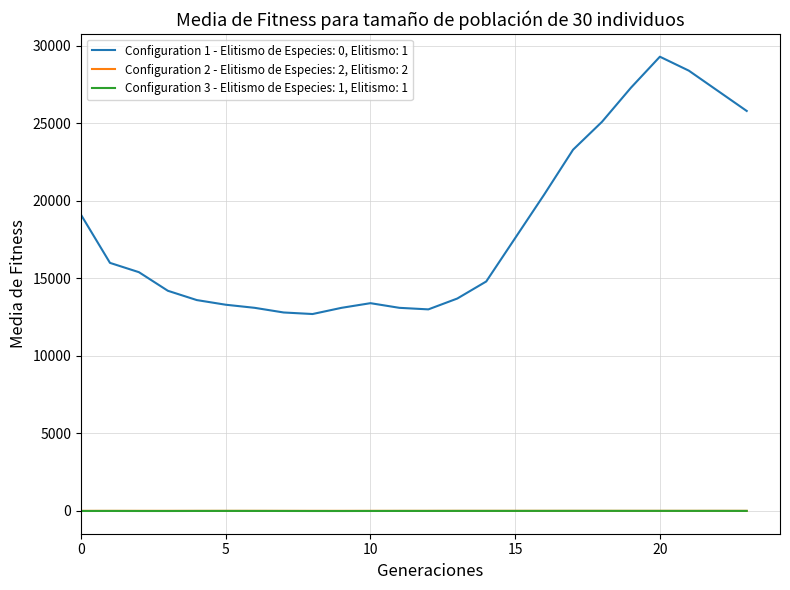

True or false: Configuration 1 - Elitismo de Especies: 0, Elitismo: 1 and Configuration 3 - Elitismo de Especies: 1, Elitismo: 1 cross at least once.

False